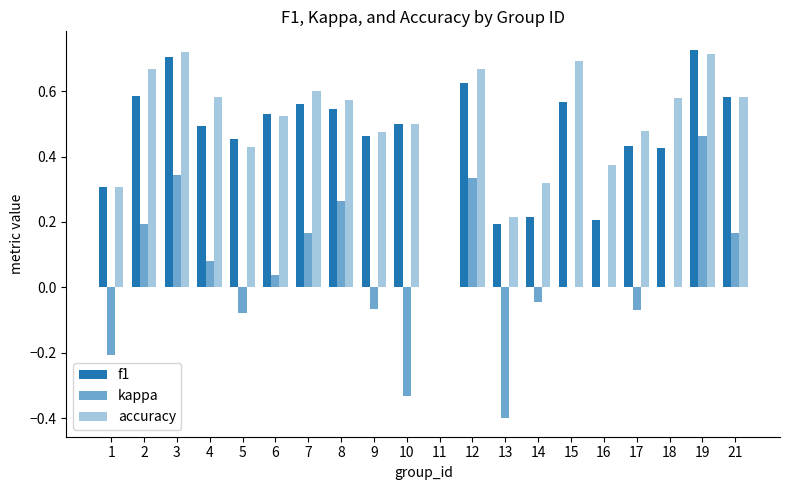

Are the bars grouped side by side (vs. stacked)?

Yes